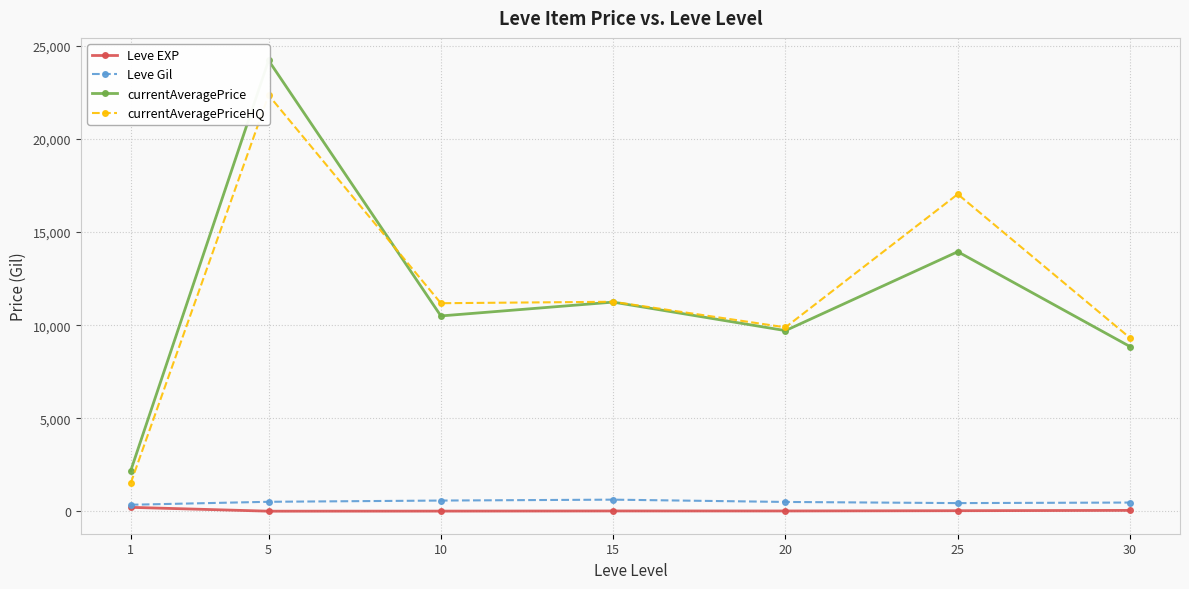

What is the highest value of the currentAveragePrice series?

24223.6